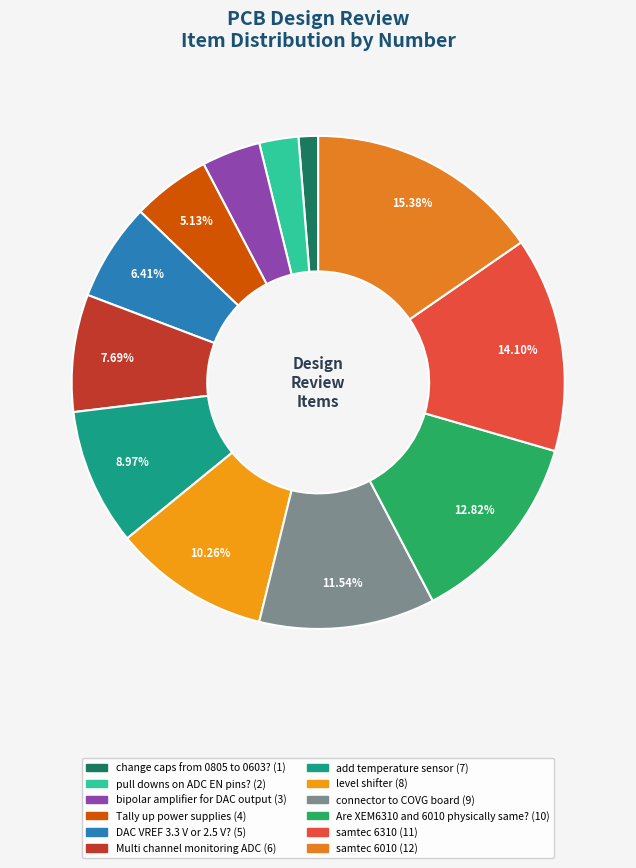

To the nearest percent, what is the average slice percentage?

8%